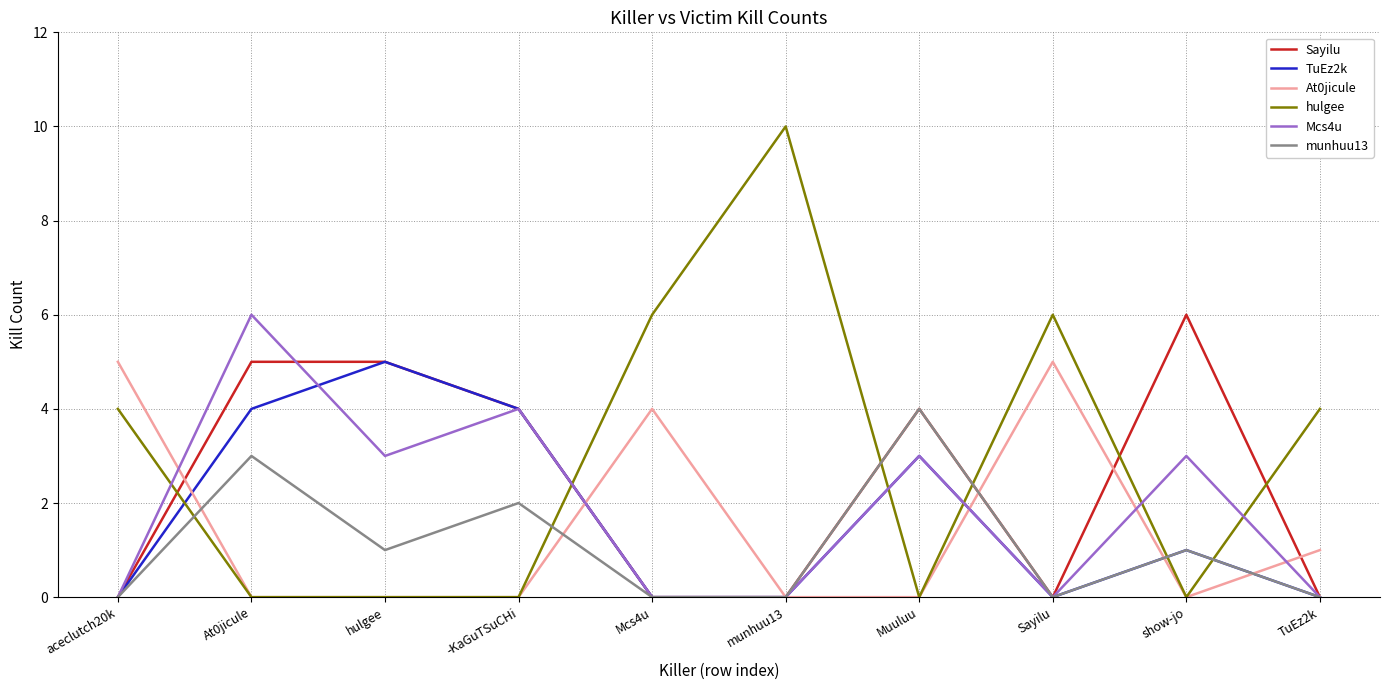

What is the highest value of the munhuu13 series?

4